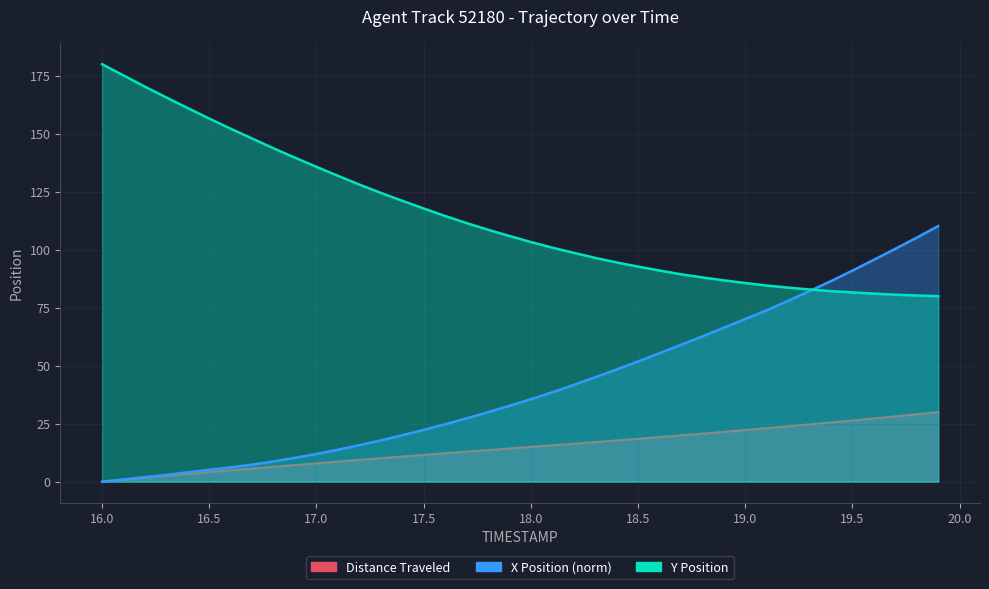

What is the average value of the X series?

41.6